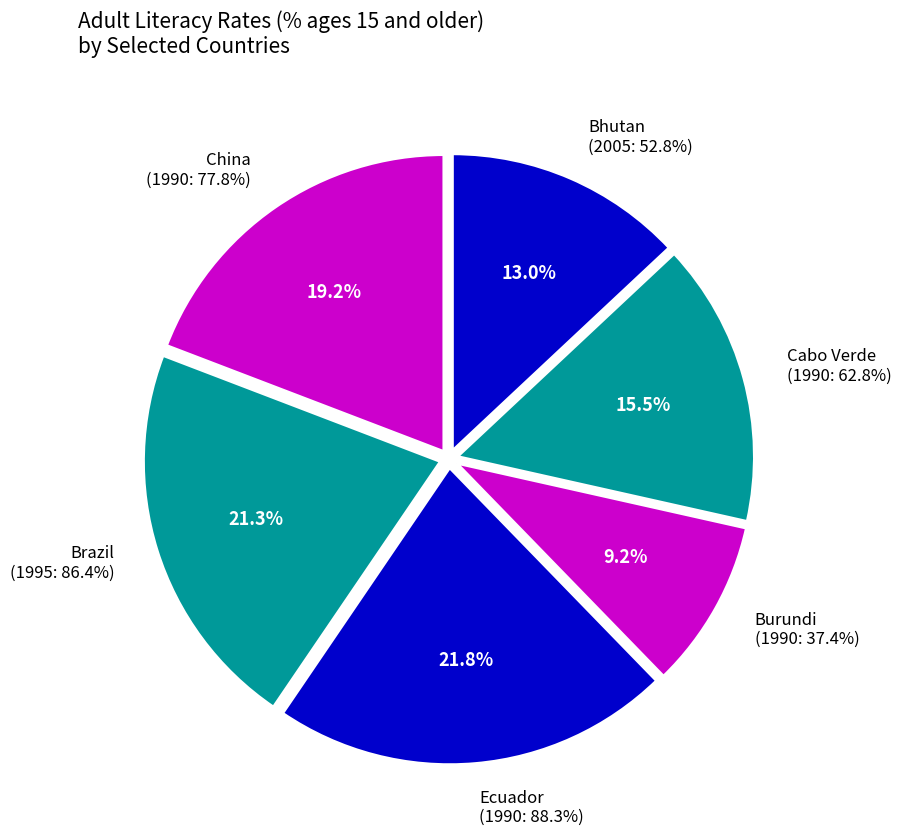

Is the sum of Cabo Verde (1990) and Brazil (2000) greater than half?

No